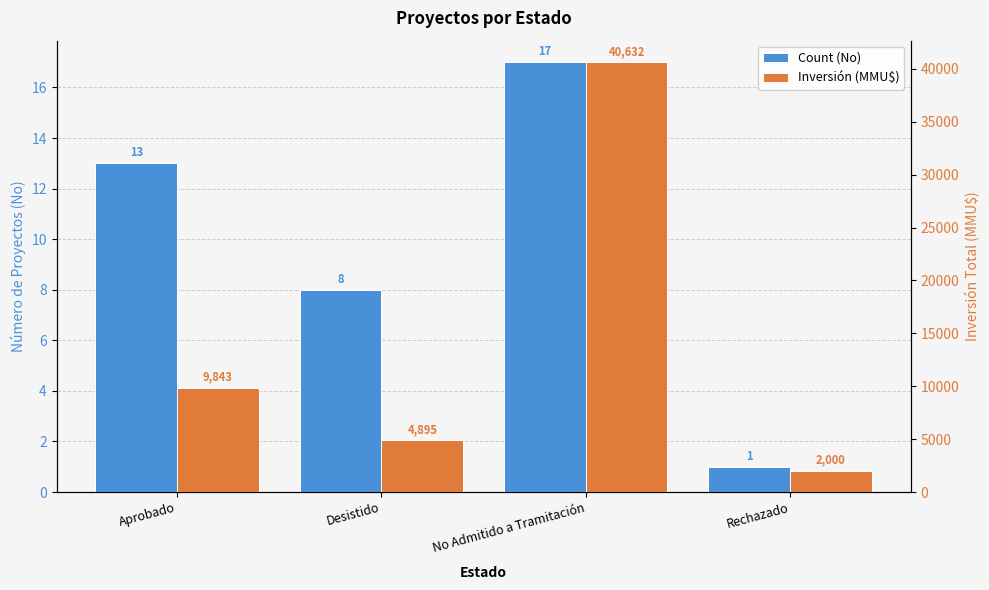

What is the smallest value displayed?

1